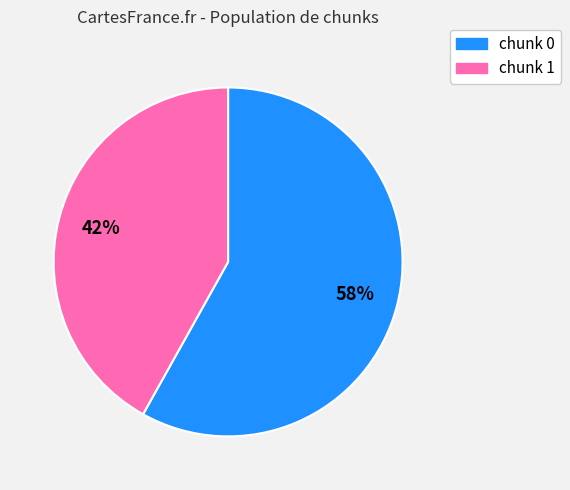

Is it true that chunk 0 is 58% of the pie?

True